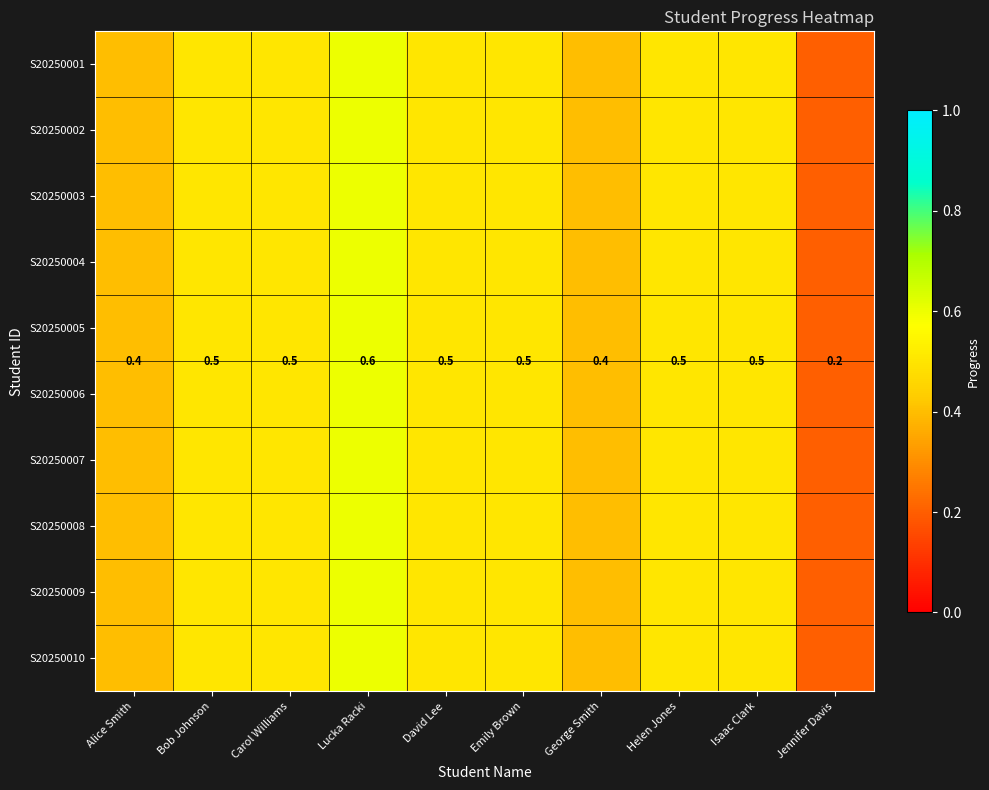

At which label is S20250005 closest to 0?

Jennifer Davis